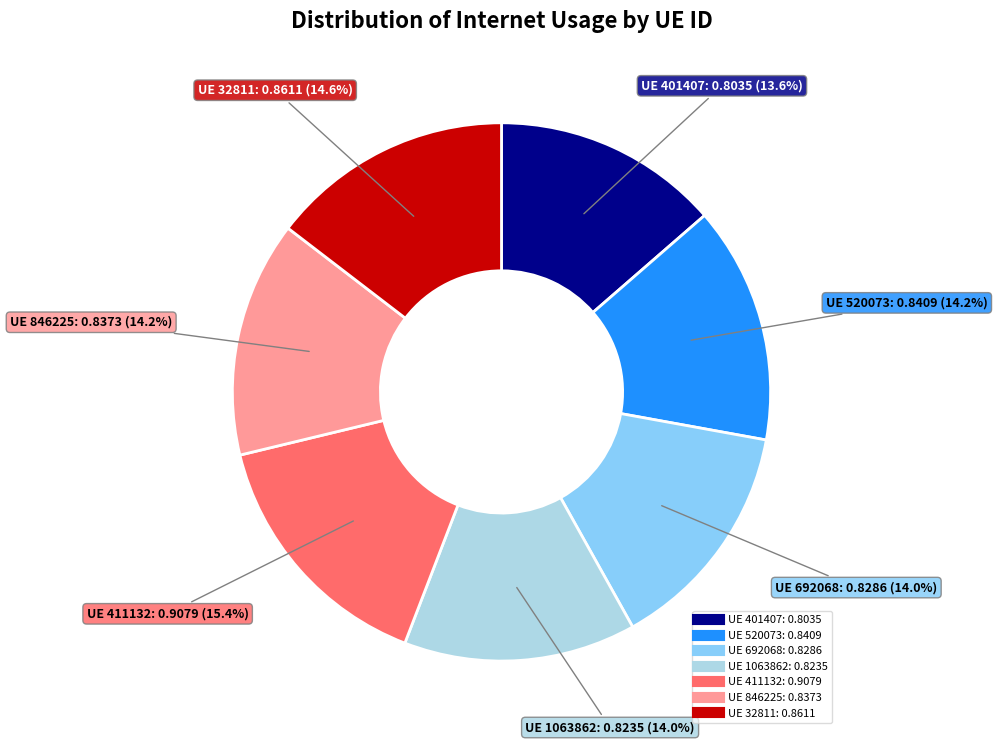

Is there a majority slice in this chart?

No